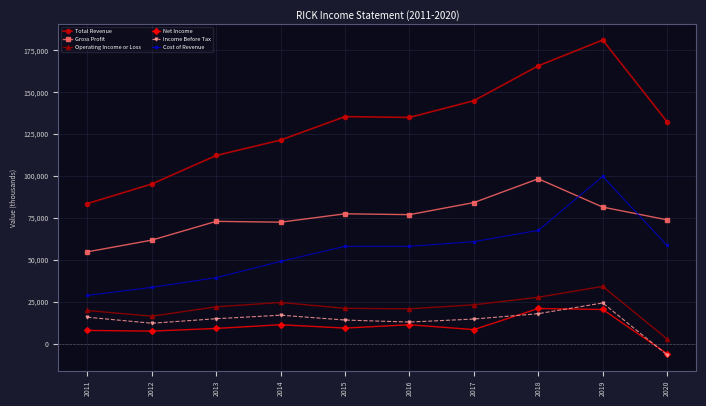

How many data points in Total Revenue are less than 134900?

5